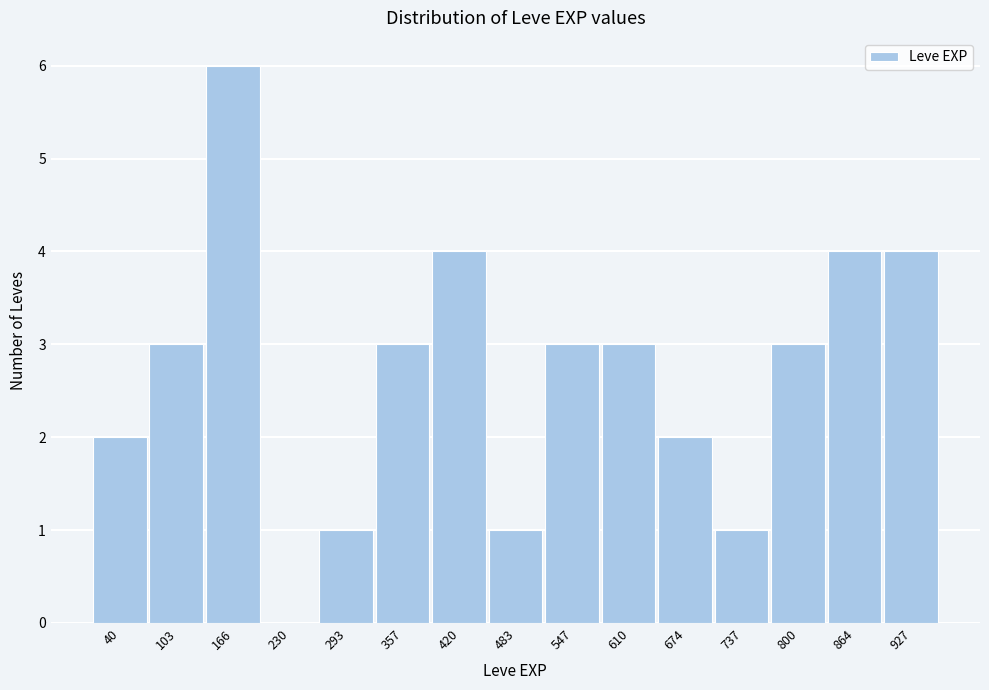

Reading right to left, transcribe all the data shown in this chart.

927=4	864=4	800=3	737=1	674=2	610=3	547=3	483=1	420=4	357=3	293=1	230=0	166=6	103=3	40=2